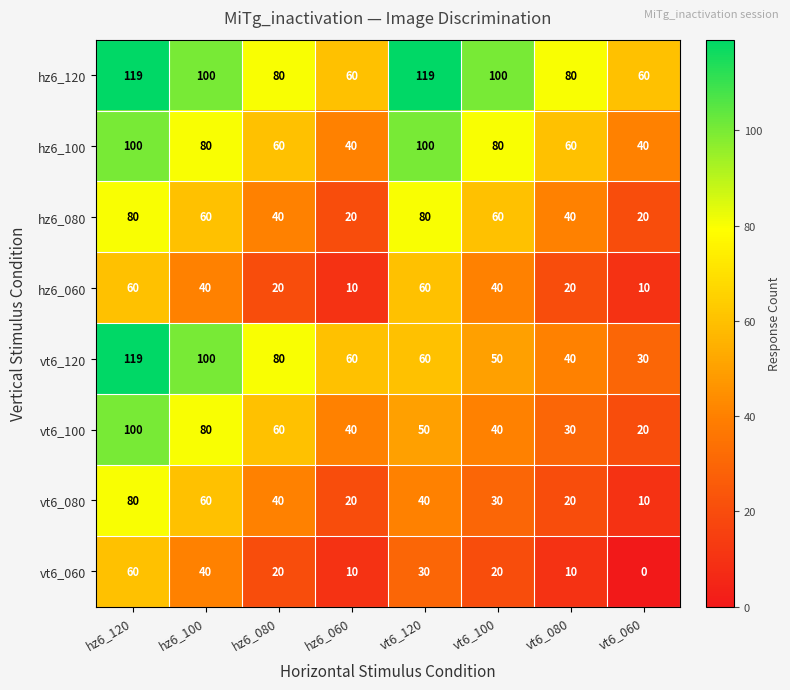

Which series has the largest range (max minus min)?

vt6_120